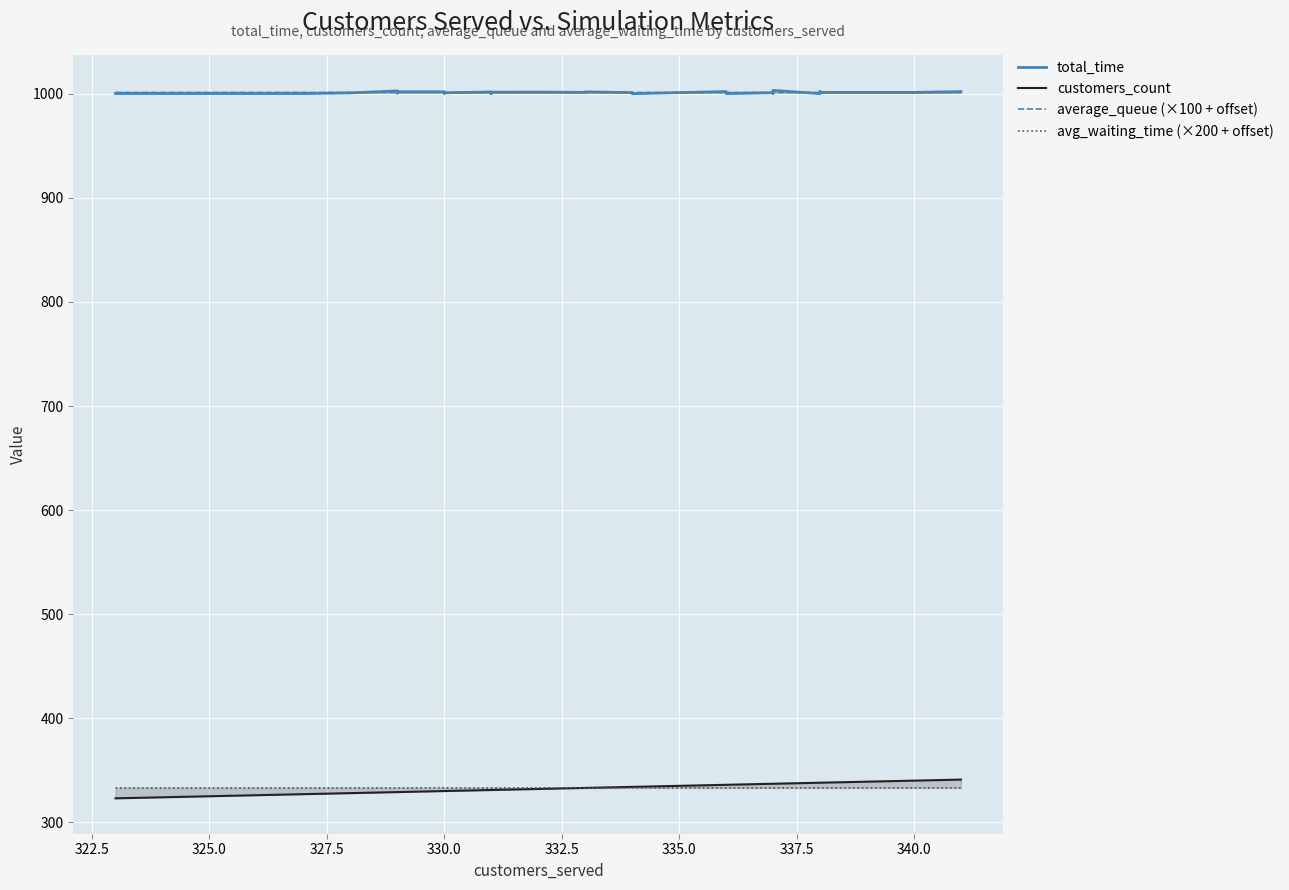

What is the difference between the maximum and minimum values in the total_time series?

3.1